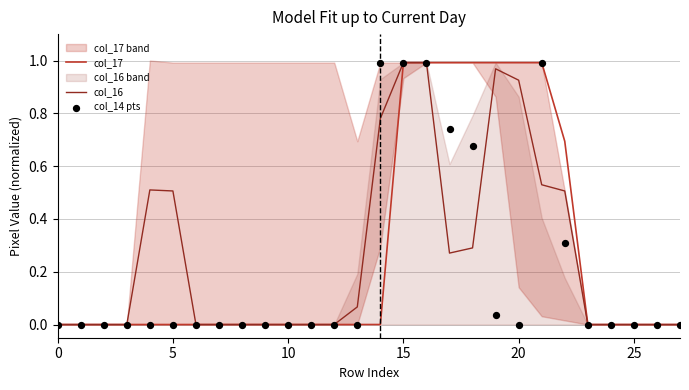

Which series has the largest Y range (max minus min)?

col_17